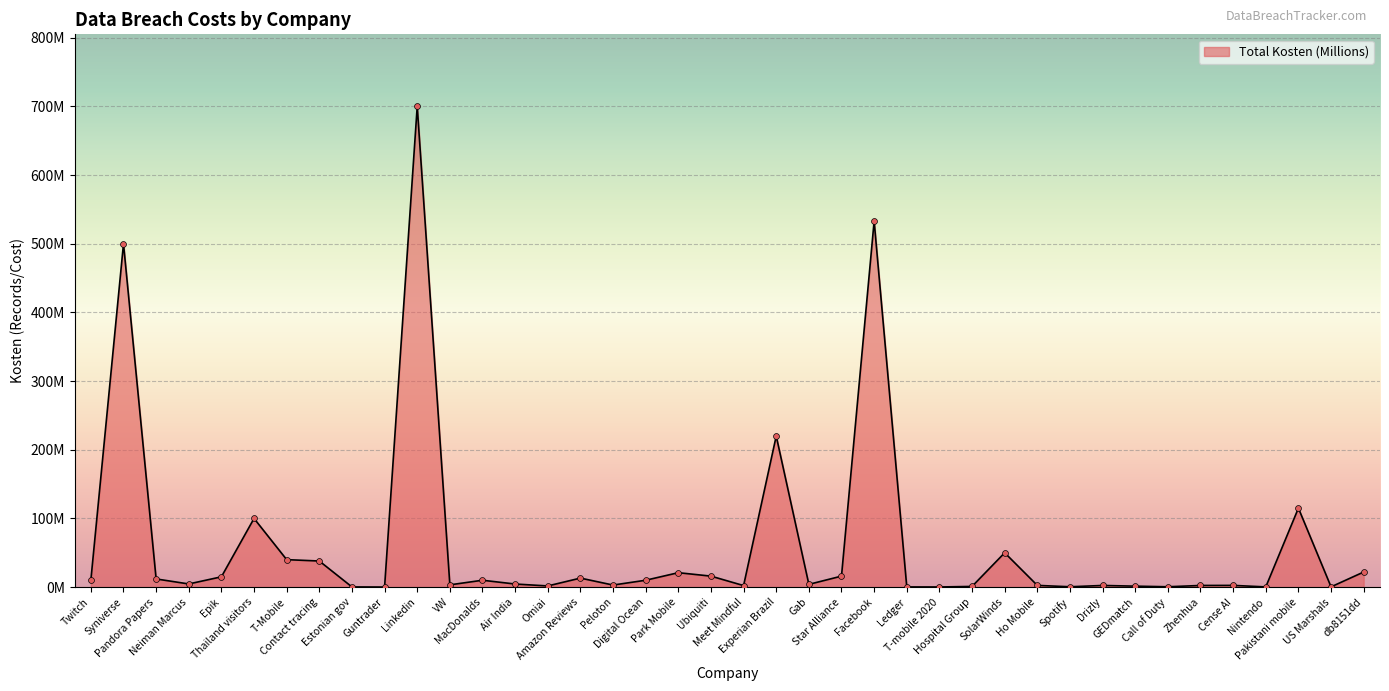

What is the ratio of the value at Estonian gov to the value at Zhenhua?

0.1